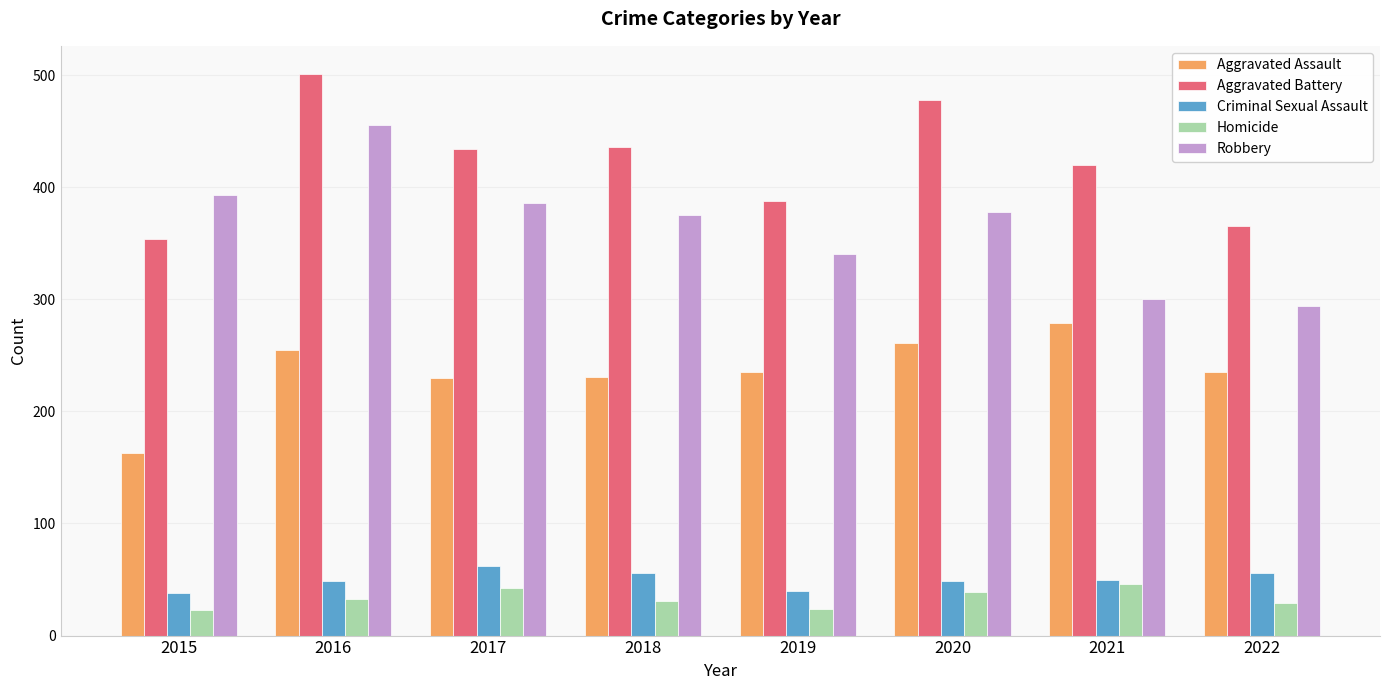

What is the maximum value shown in the chart?

501